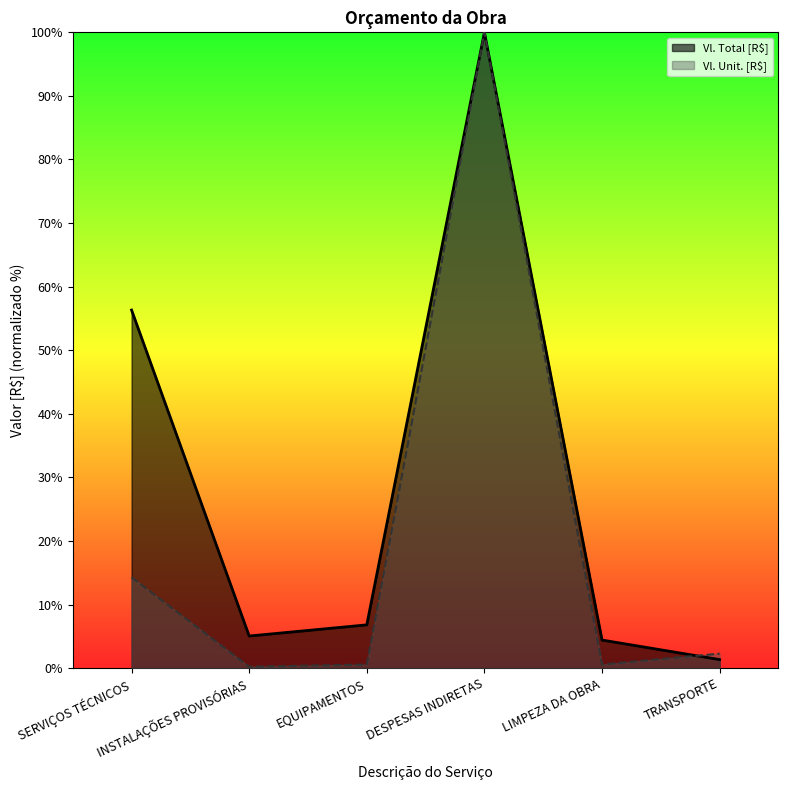

True or false: Vl. Total [R$] has more than 1 points higher than both neighbors.

False